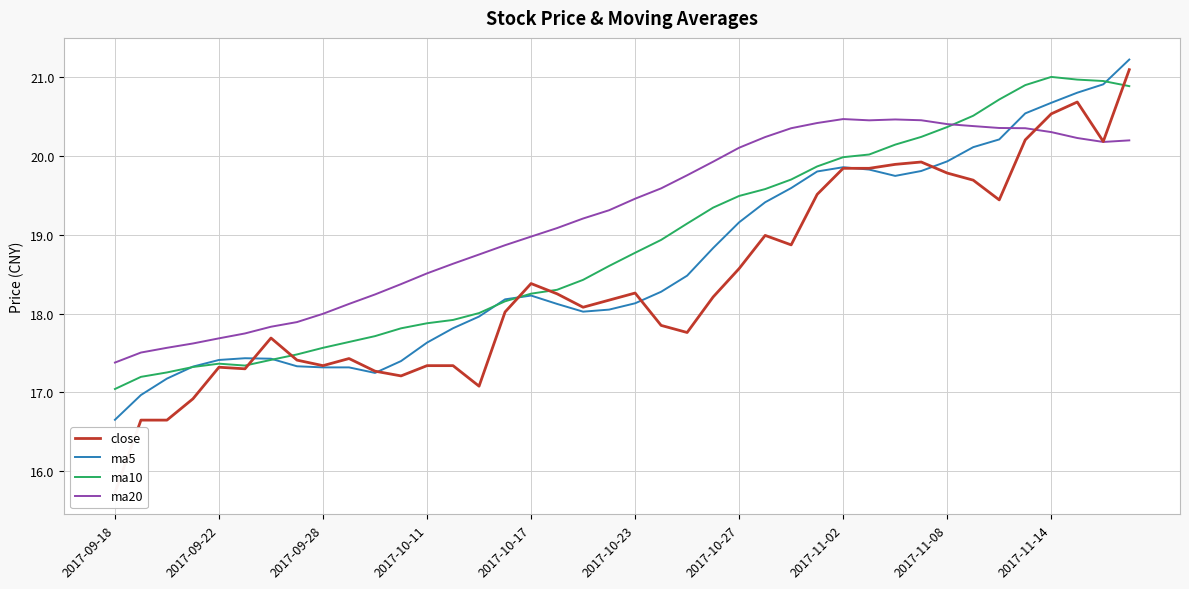

Rank the series at 21 from lowest to highest value.

close, ma5, ma10, ma20